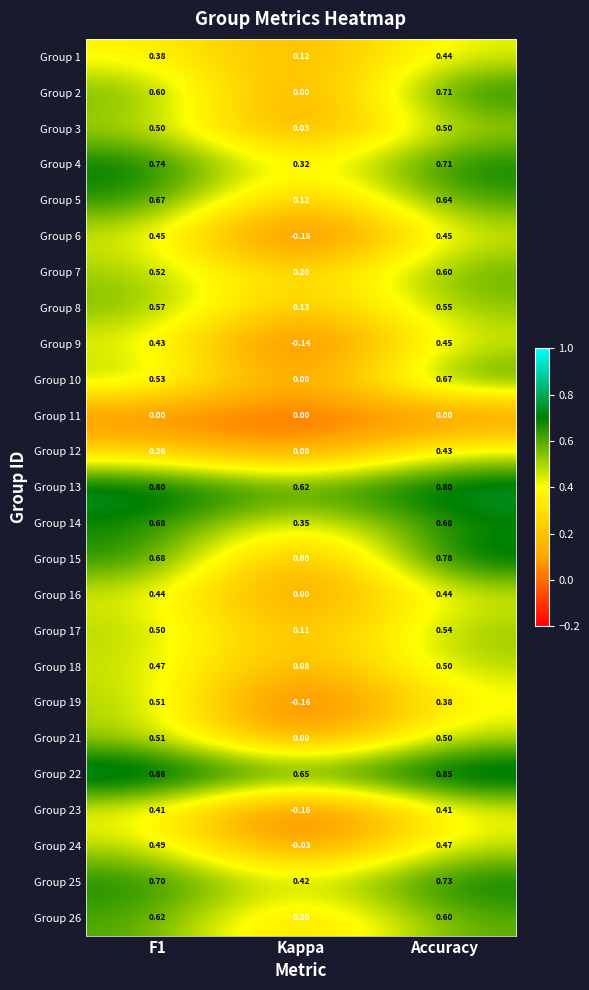

At which category does the chart reach its minimum across all series?

Kappa